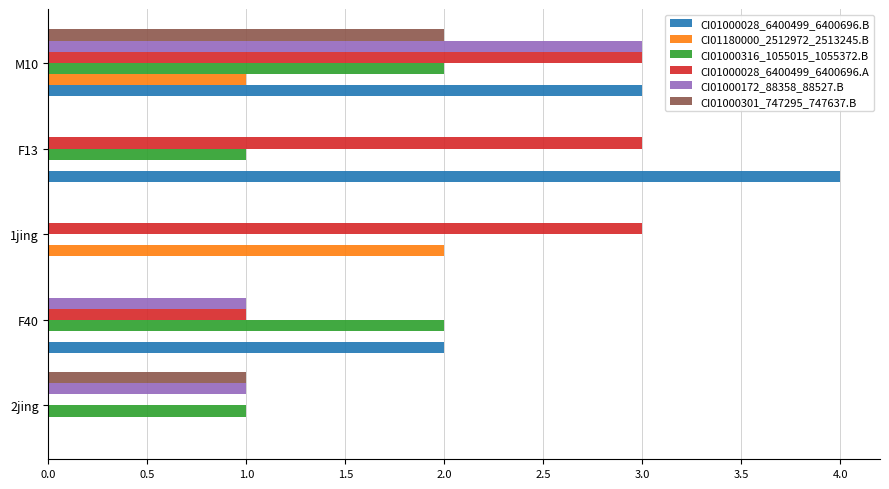

Is it true that CI01000028_6400499_6400696.A equals 3 at 1jing?

True